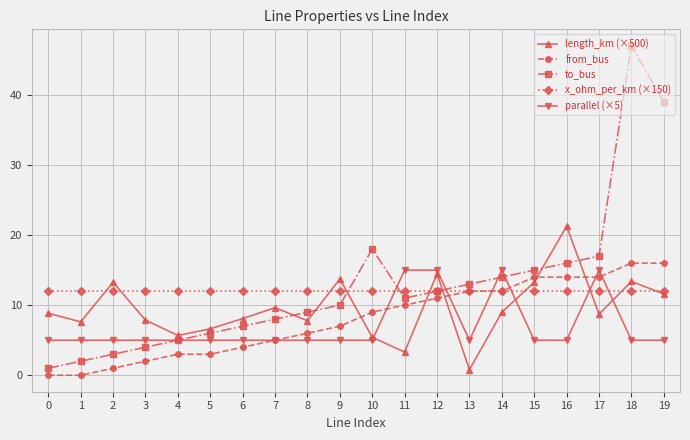

What is the average value of the from_bus series?

8.0